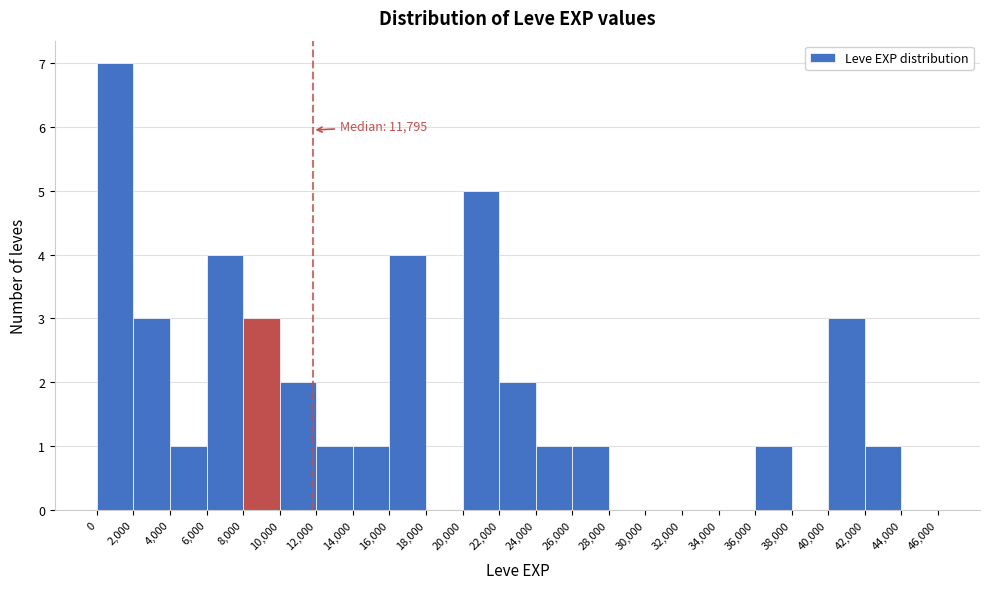

Over which range of the x-axis is the bar tallest?

0 to 2,000